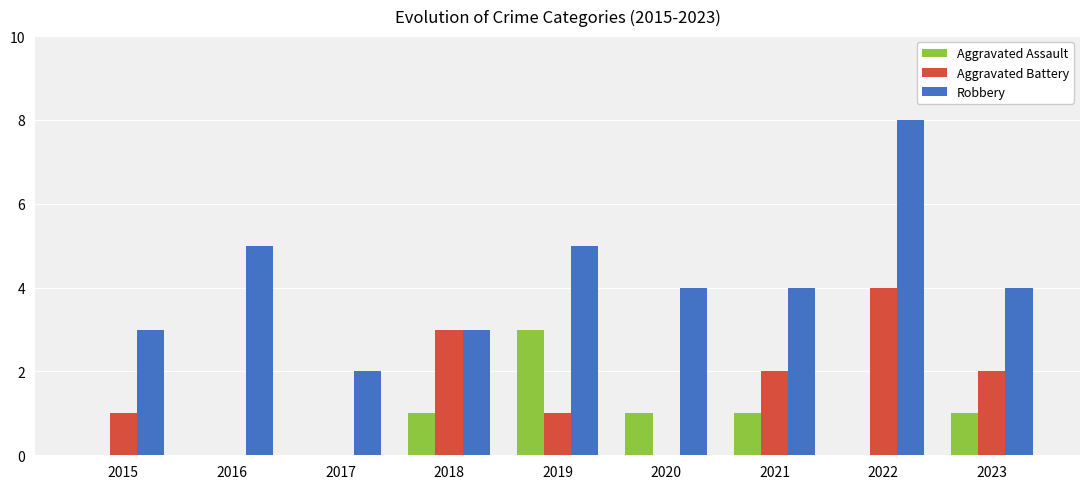

What is the total value across all series at 2020?

5